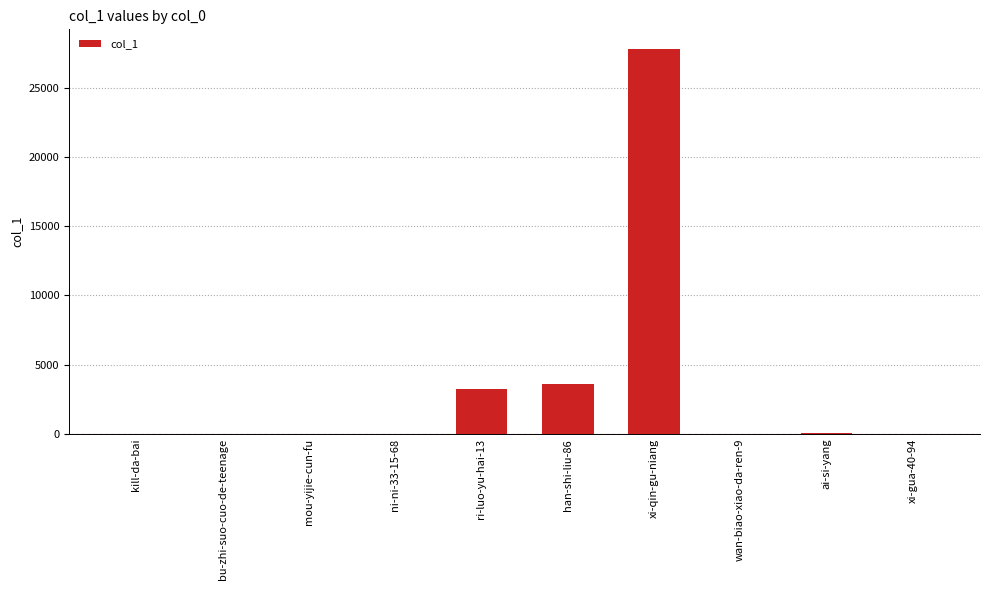

What is the change in value from han-shi-liu-86 to xi-qin-gu-niang?

+24235